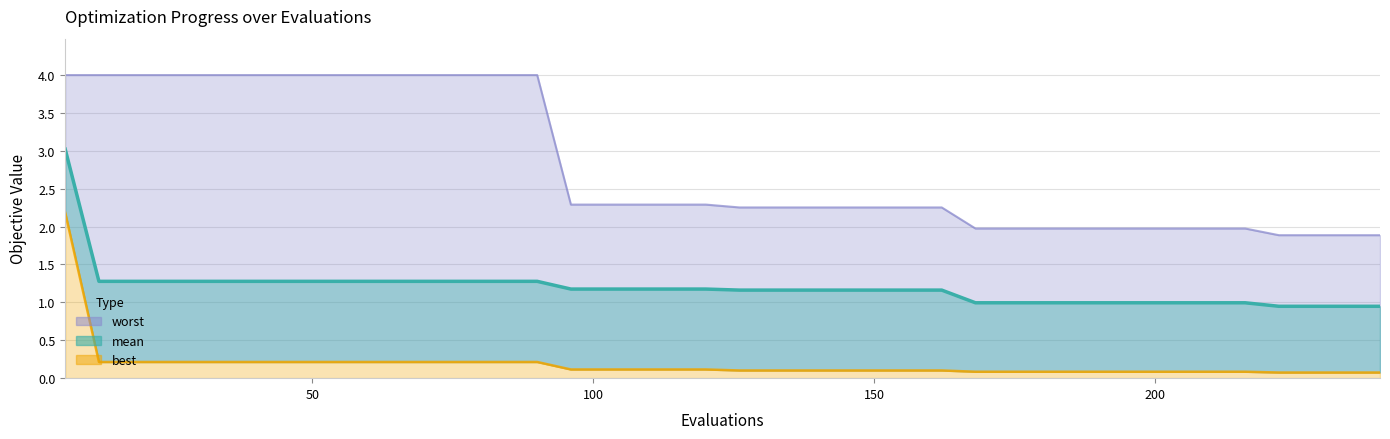

True or false: mean has more than 1 interior local peaks.

False